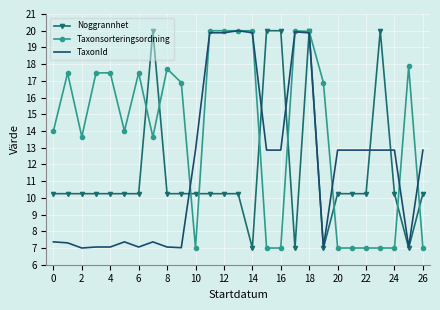

What is the smallest value displayed?

7.0